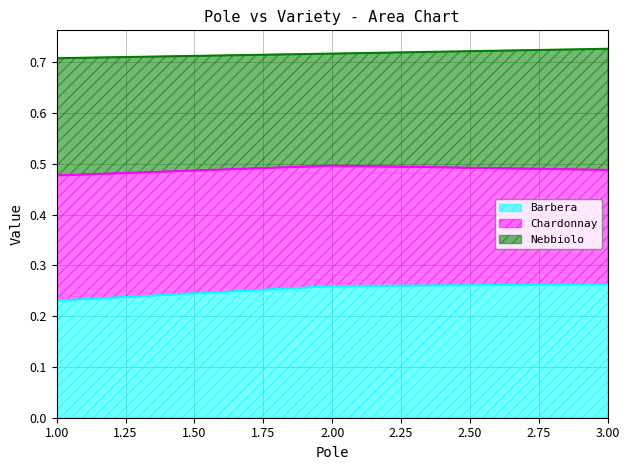

Is it true that Barbera equals 0.4 at 1.00?

False